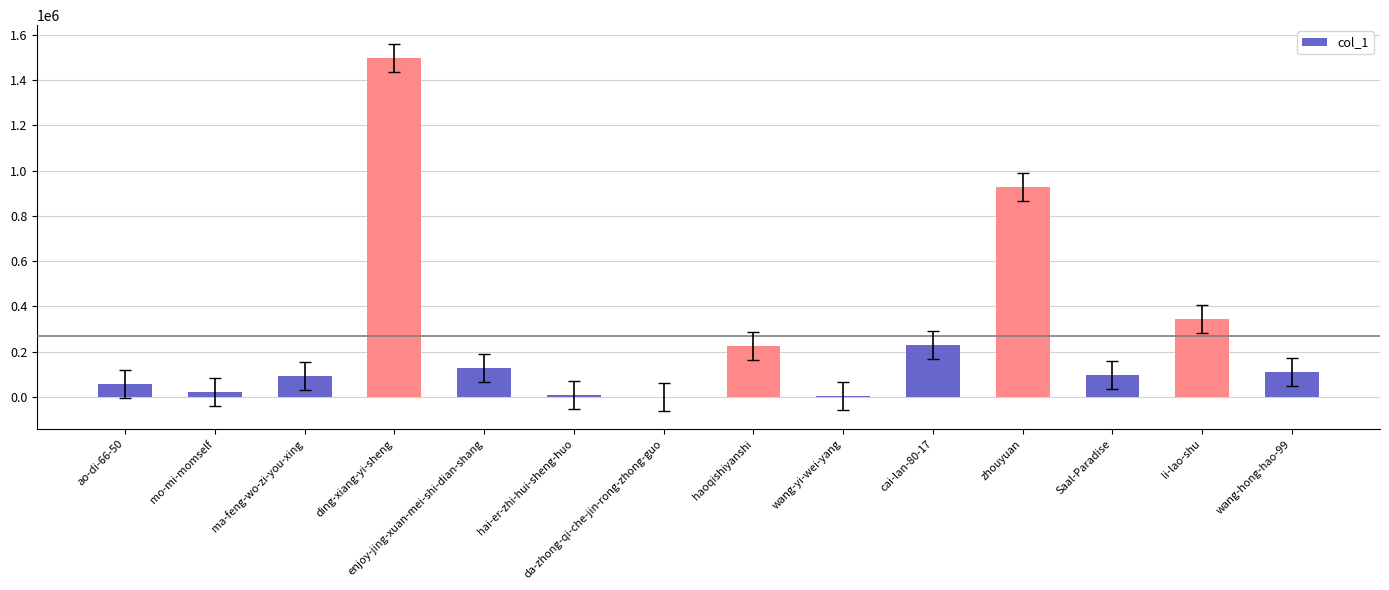

Is it true that the value at wang-hong-hao-99 is 110277?

True